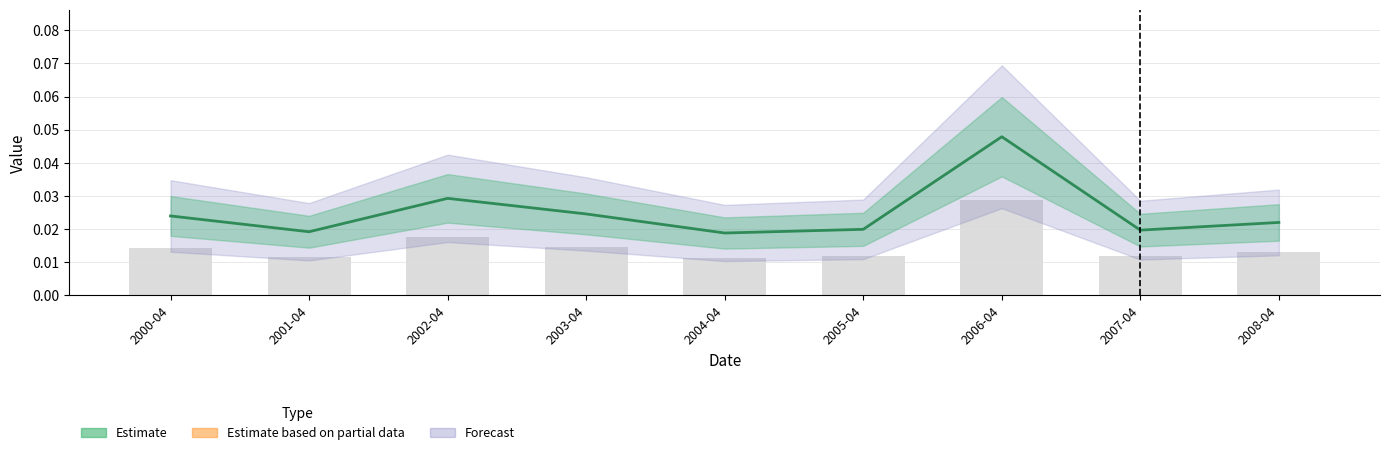

Are the bars horizontal?

No